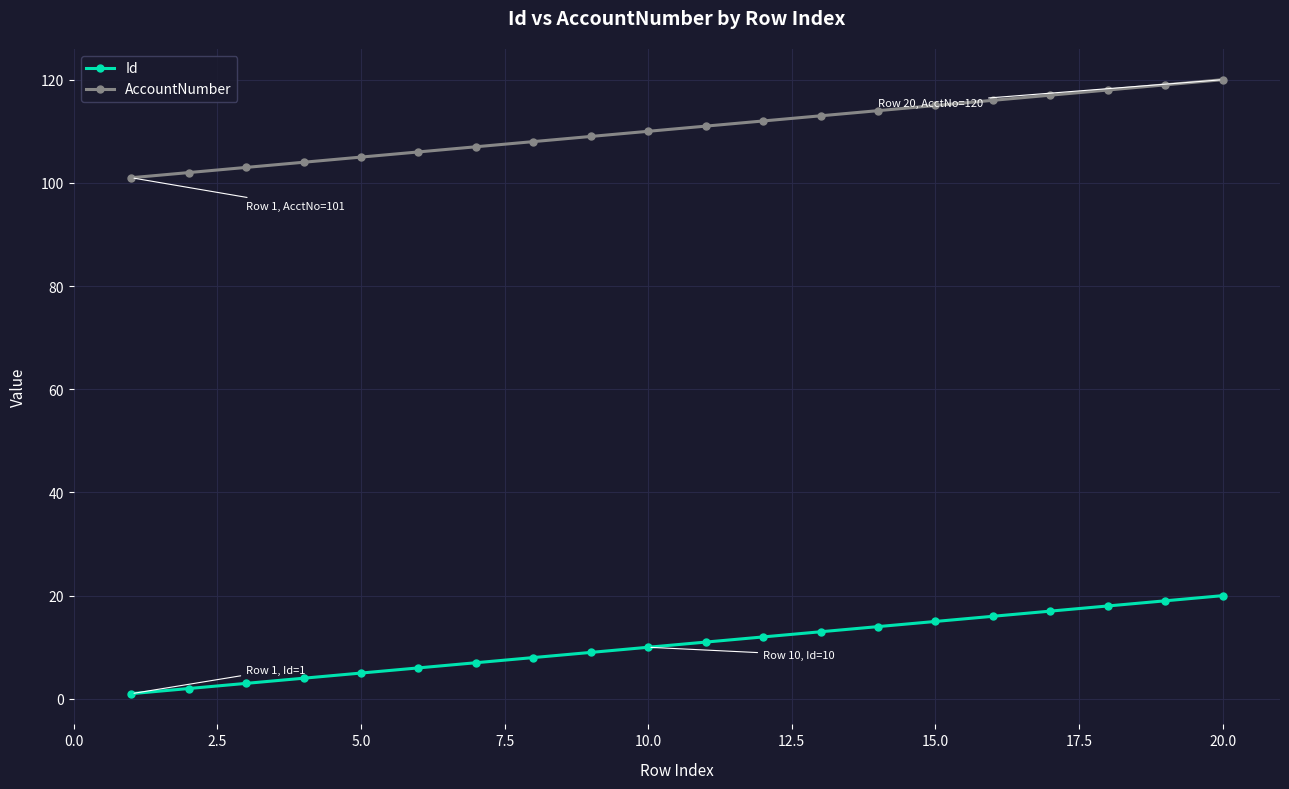

What is the value of the Id point at the 11th from the left?

11